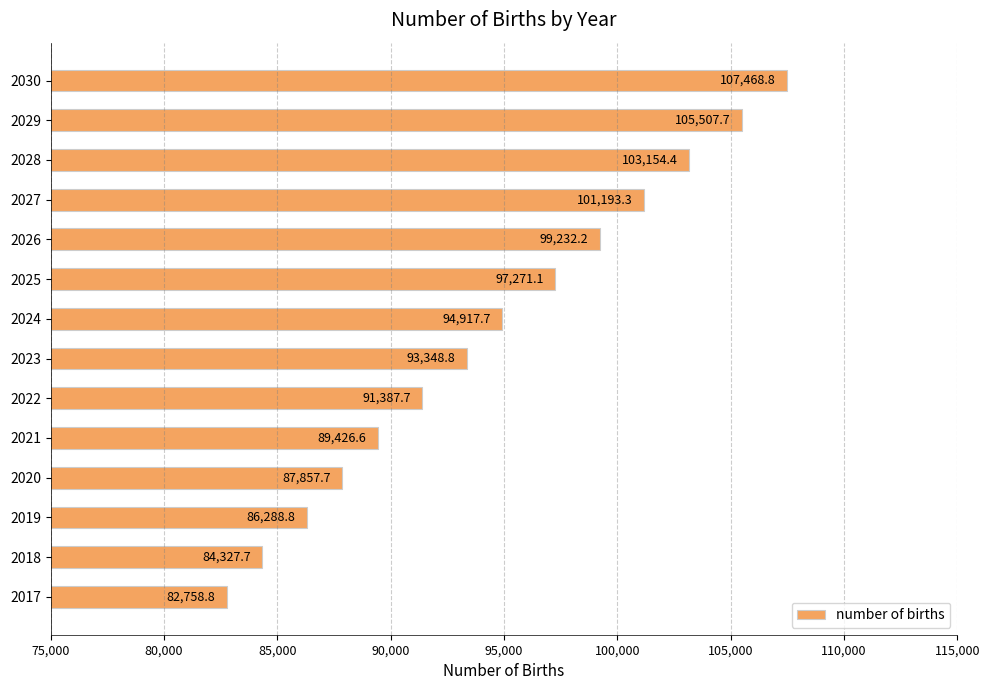

The chart shows a value of 91387.7 at 2022. True or false?

True